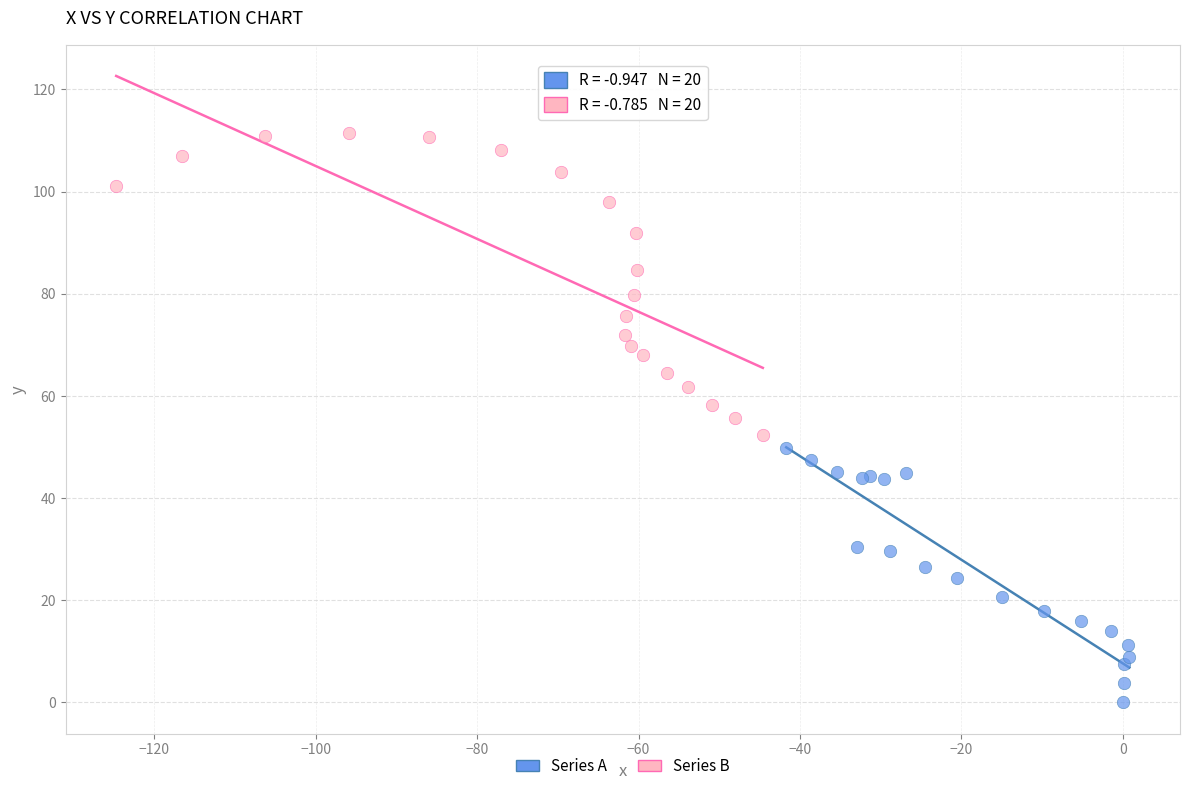

Which series contains the highest Y value?

Series B